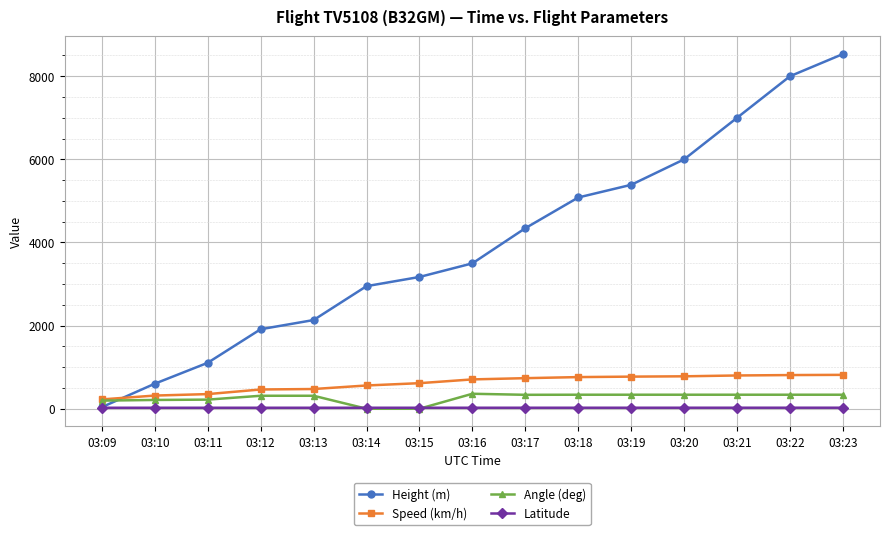

What is the greatest value displayed?

8534.0